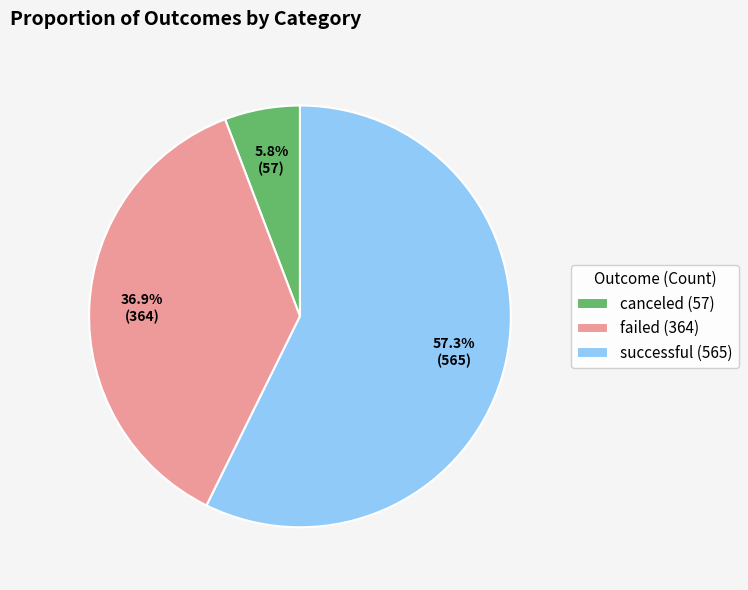

Approximately how many times larger is the value at successful (565) compared to failed (364)?

1.6